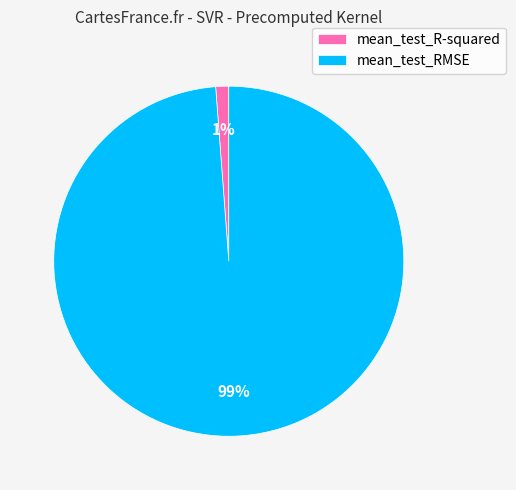

What is the smallest slice in the pie chart?

mean_test_R-squared